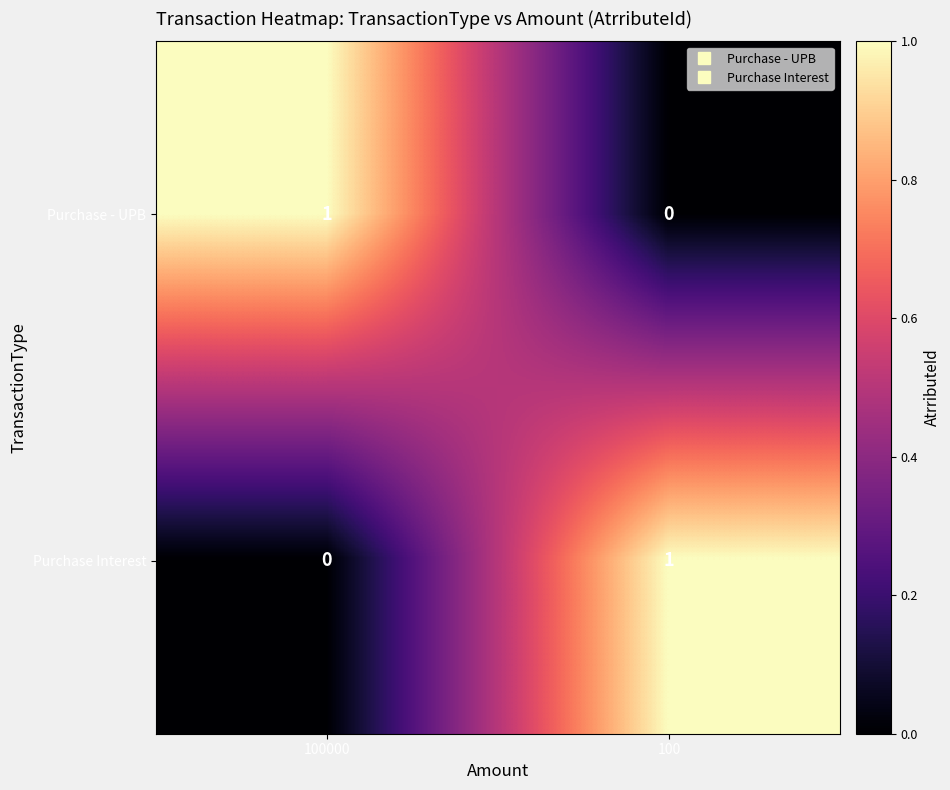

What is the total value across all series at 100?

1